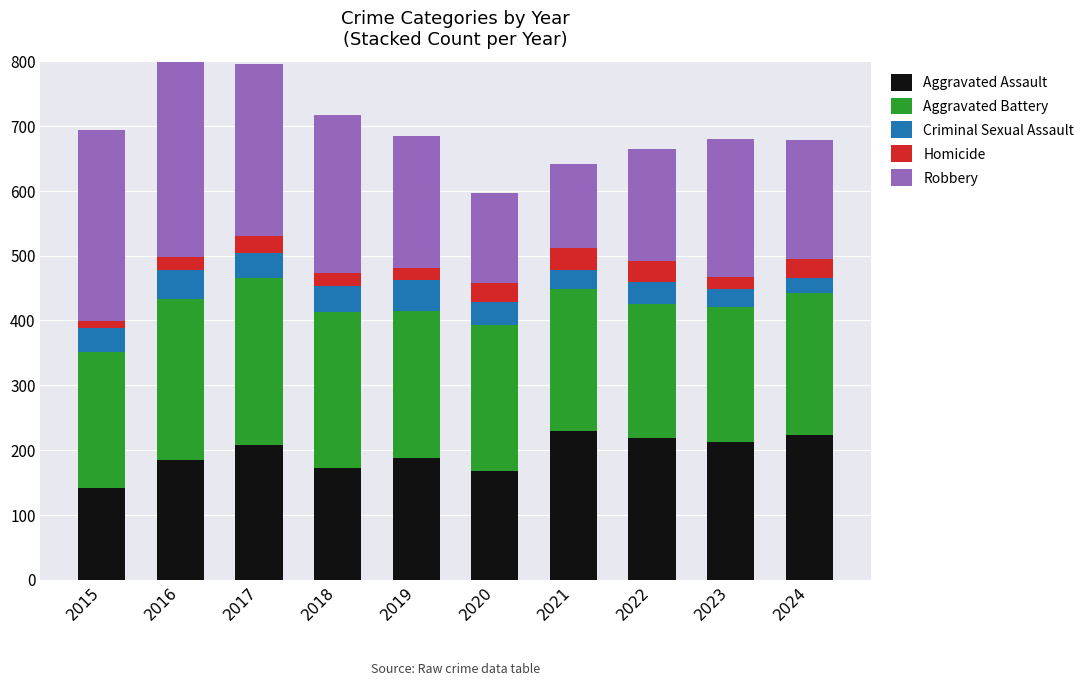

Does the chart contain any negative values?

No